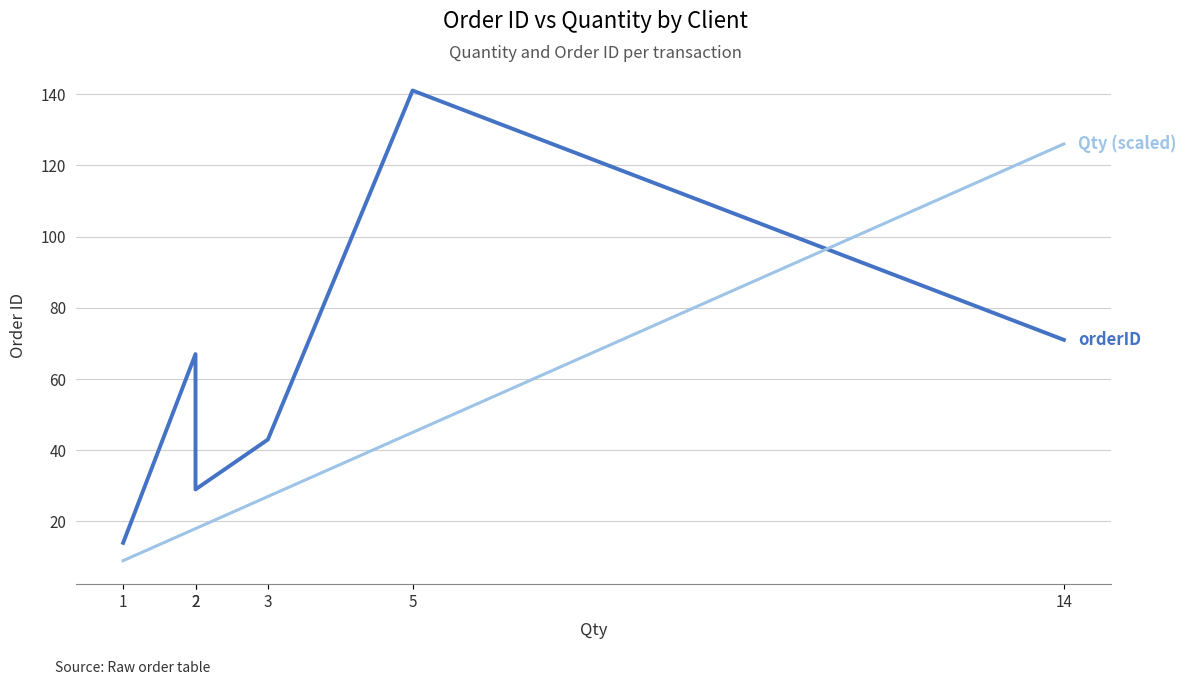

At which category is the sum across all series the highest?

14